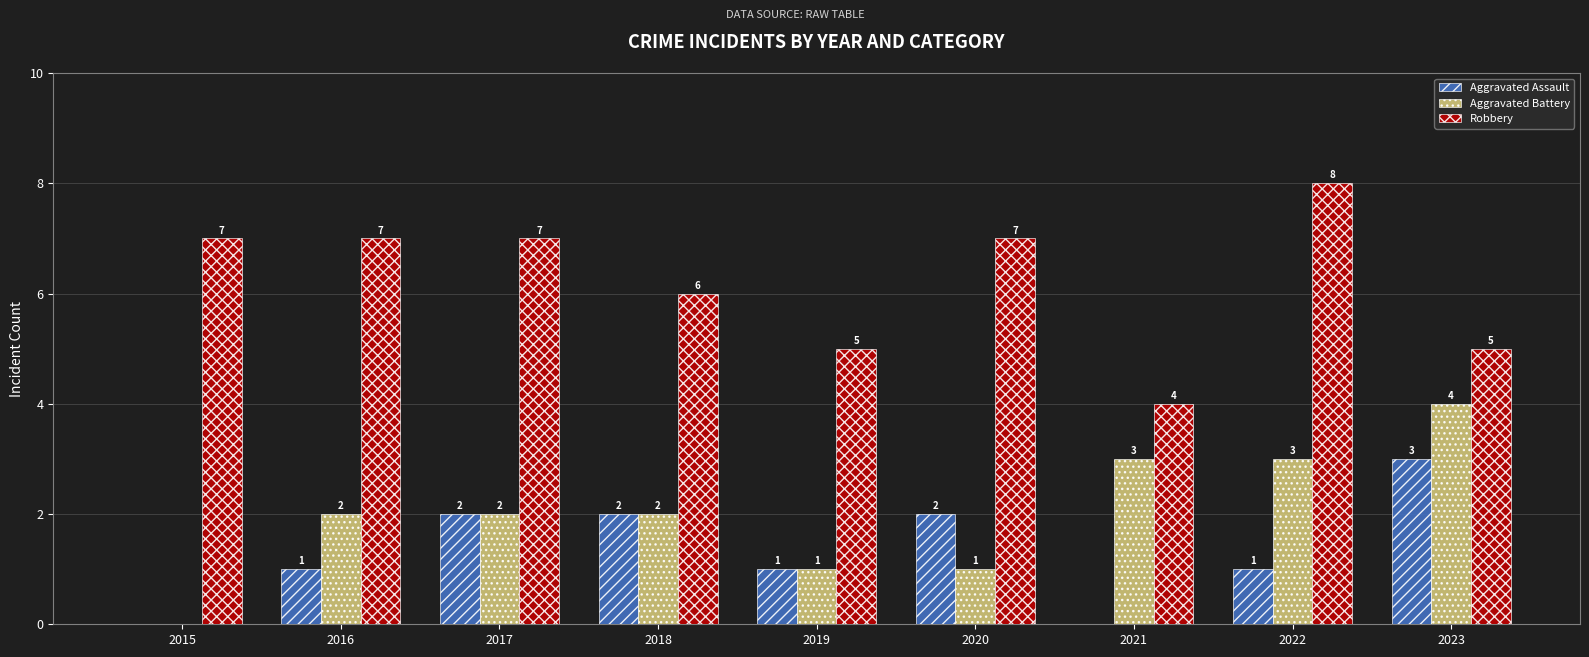

Reading left to right, list all the values displayed in this chart.

Aggravated Assault: 2015=0	2016=1	2017=2	2018=2	2019=1	2020=2	2021=0	2022=1	2023=3
Aggravated Battery: 2015=0	2016=2	2017=2	2018=2	2019=1	2020=1	2021=3	2022=3	2023=4
Robbery: 2015=7	2016=7	2017=7	2018=6	2019=5	2020=7	2021=4	2022=8	2023=5